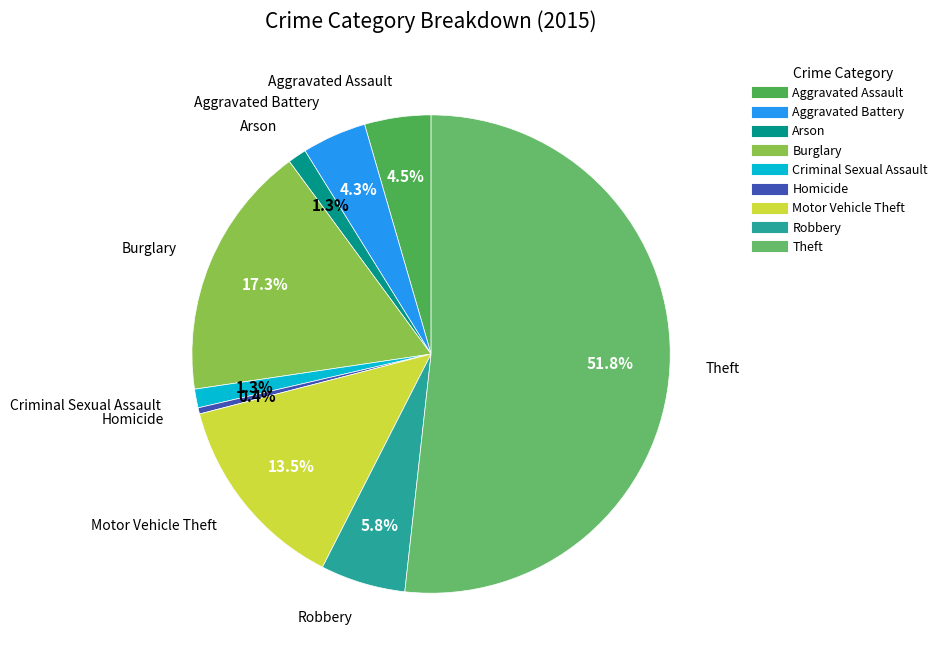

How many slices are in this pie chart?

9